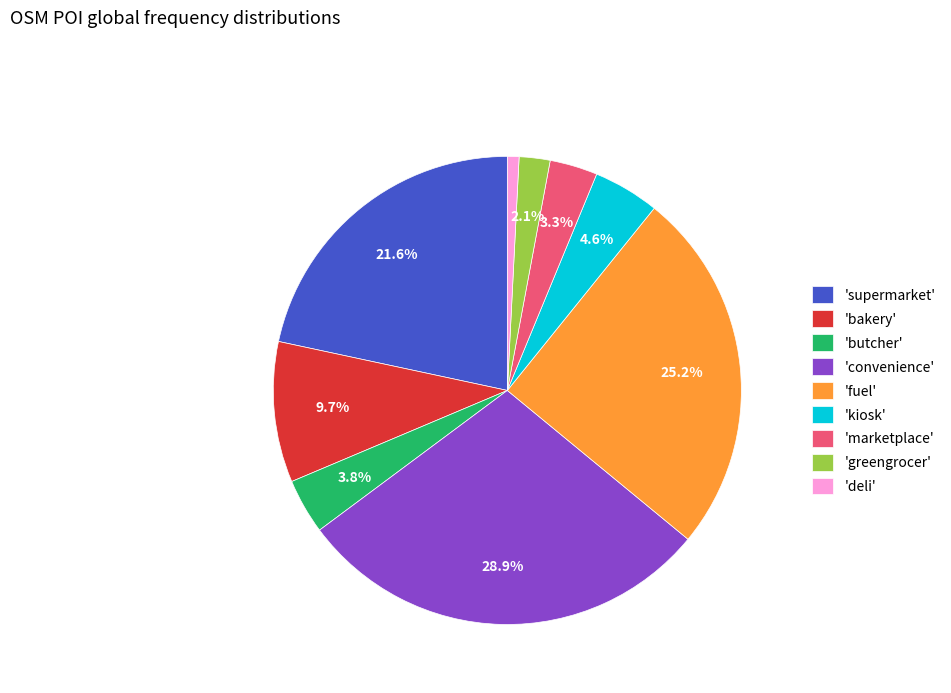

Which category has the biggest portion of the pie?

'convenience'